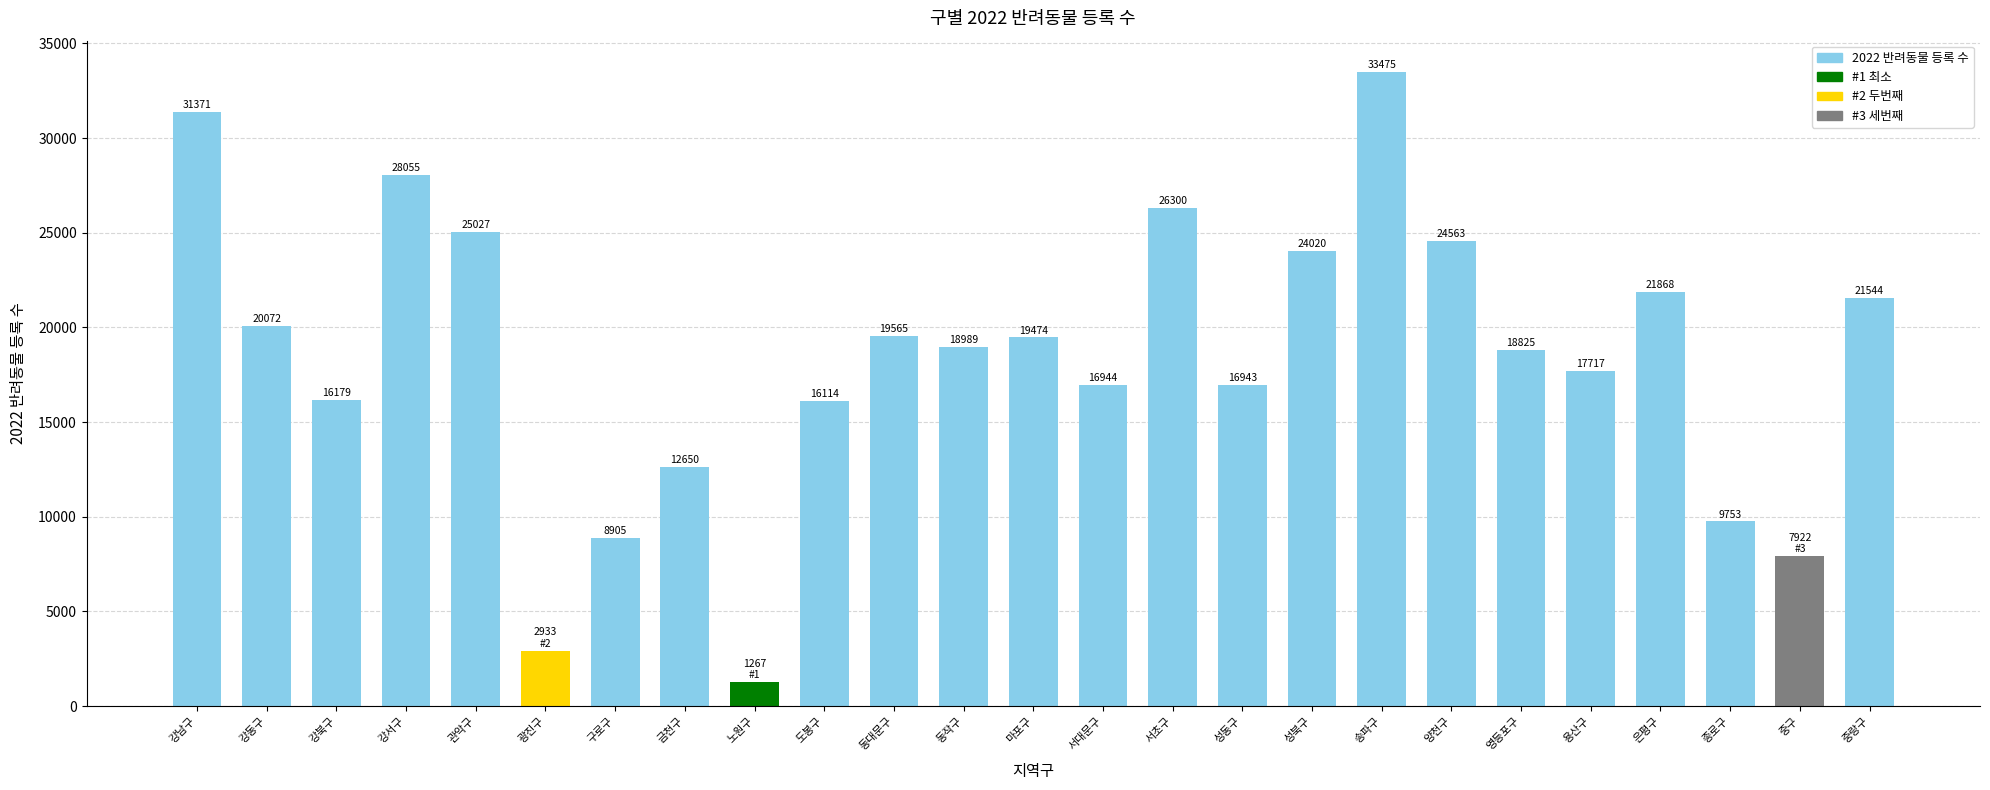

The value at 양천구 is 32223. True or false?

False